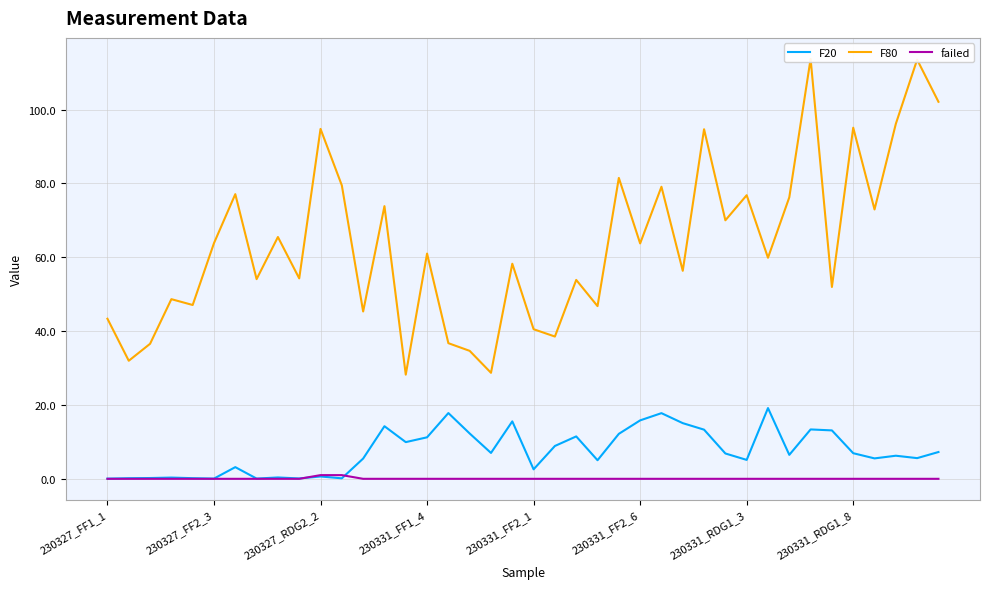

Which series ends up on top after the final intersection of F20 and failed?

F20